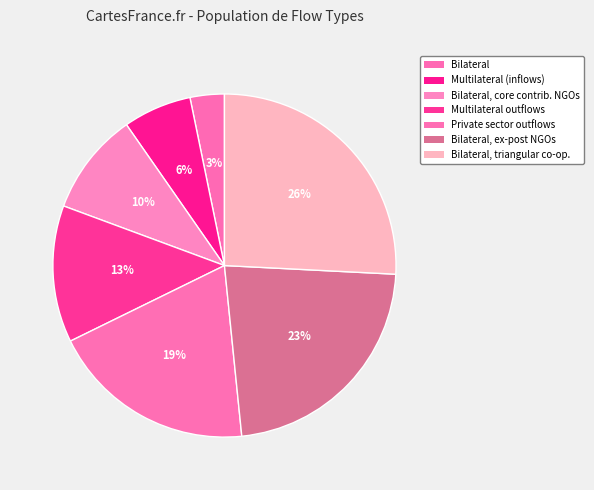

True or false: Bilateral accounts for 3% of the total.

True